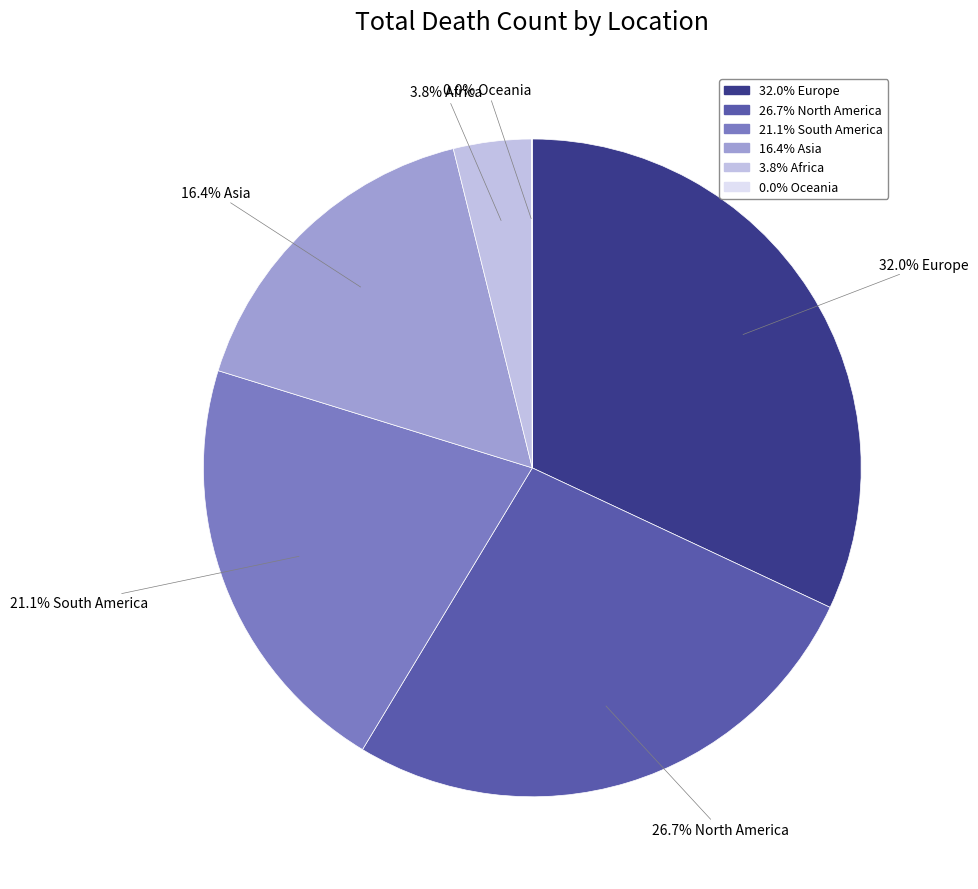

Is there any slice that represents more than half of the pie?

No